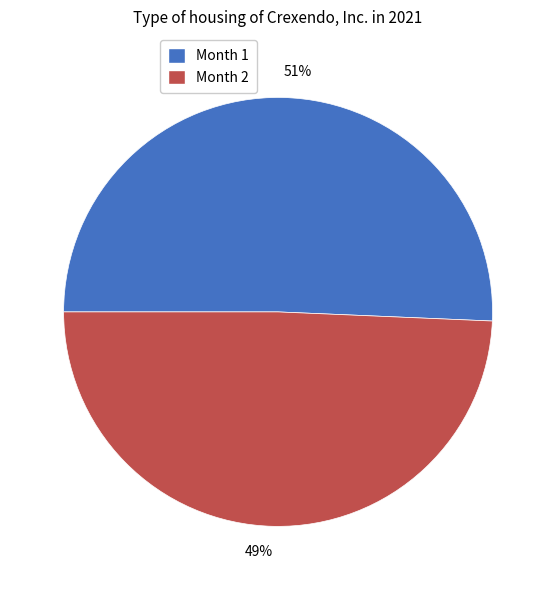

Is it true that Month 2 is 57% of the pie?

False